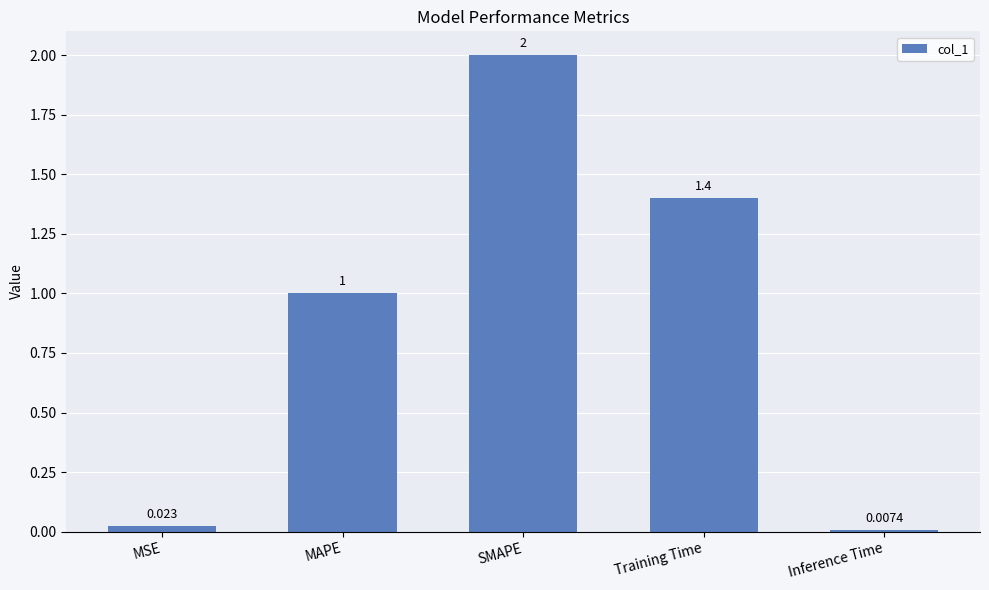

List the labels in order of value, largest first.

SMAPE, Training Time, MAPE, MSE, Inference Time